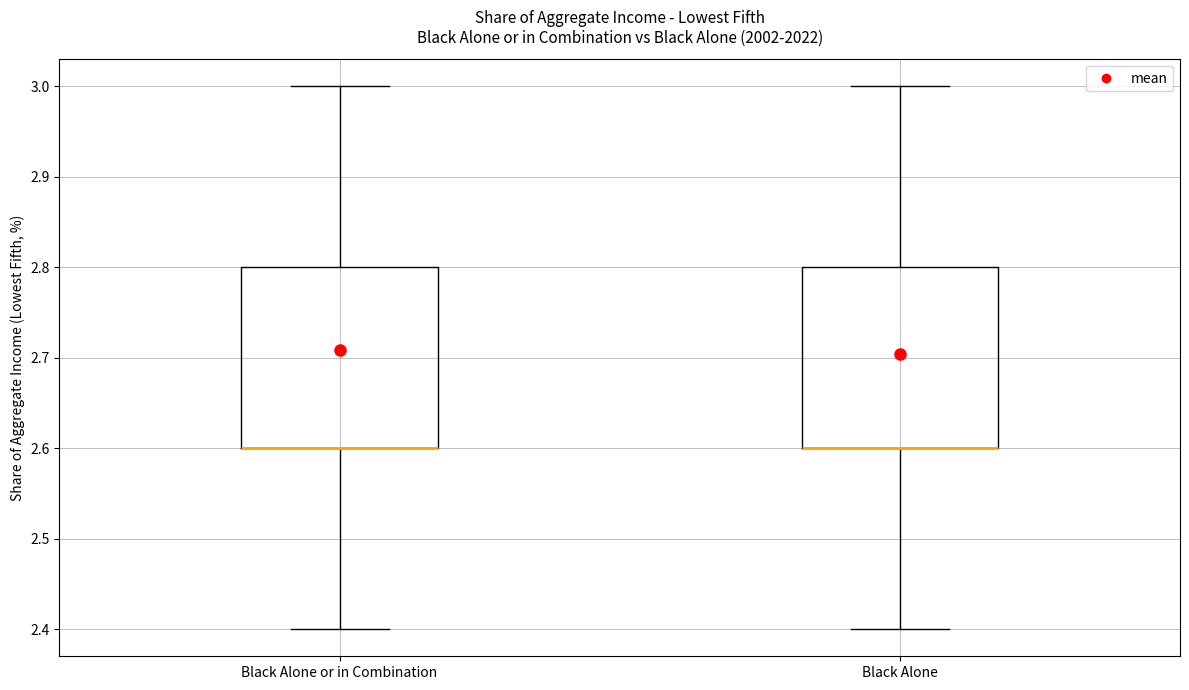

Where is the lower edge of the box for Black Alone on the y-axis? The values are not printed on the chart, so give them approximately, as read against the axis.

2.6